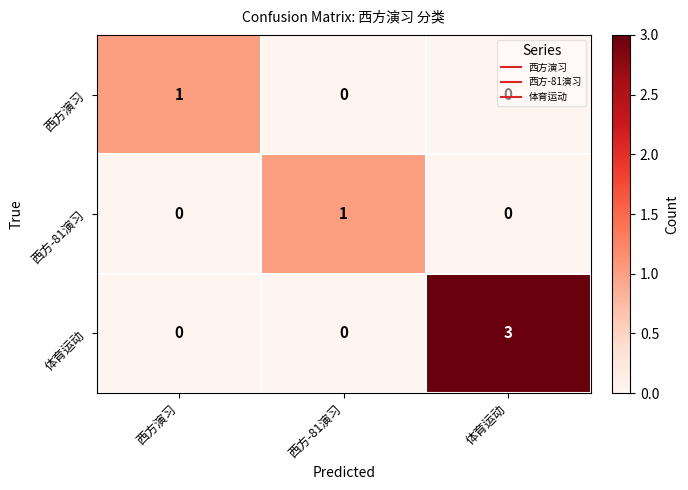

How many data points does each series have?

3